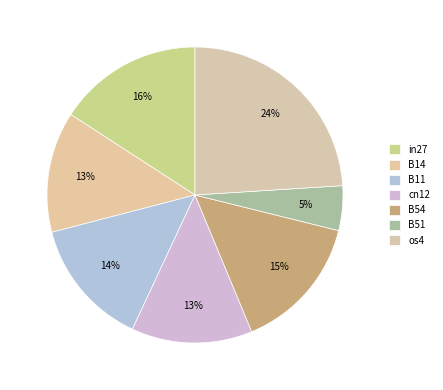

How many segments does this pie chart have?

7